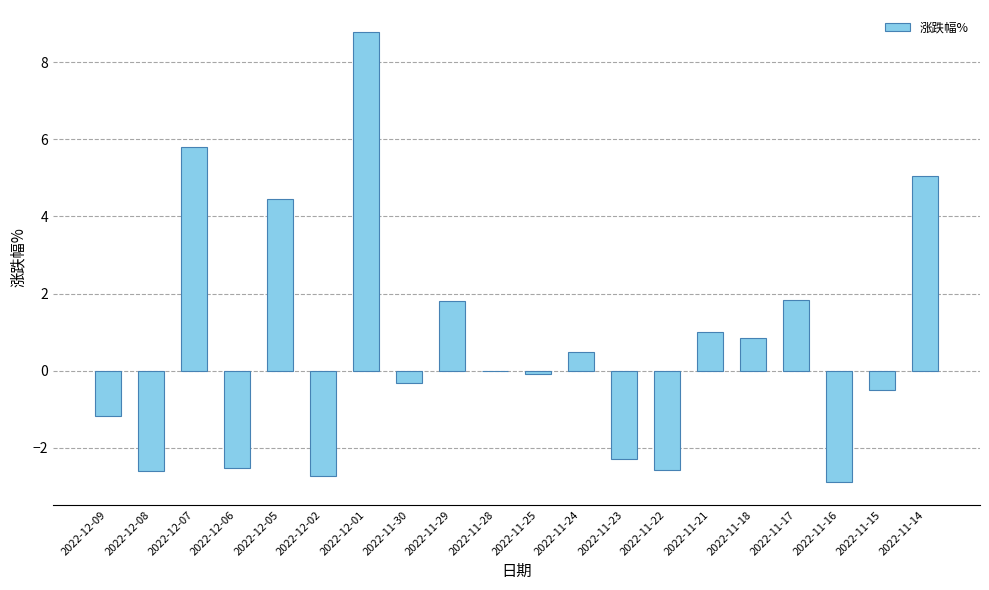

Which has a higher value, 2022-12-05 or 2022-11-18?

2022-12-05